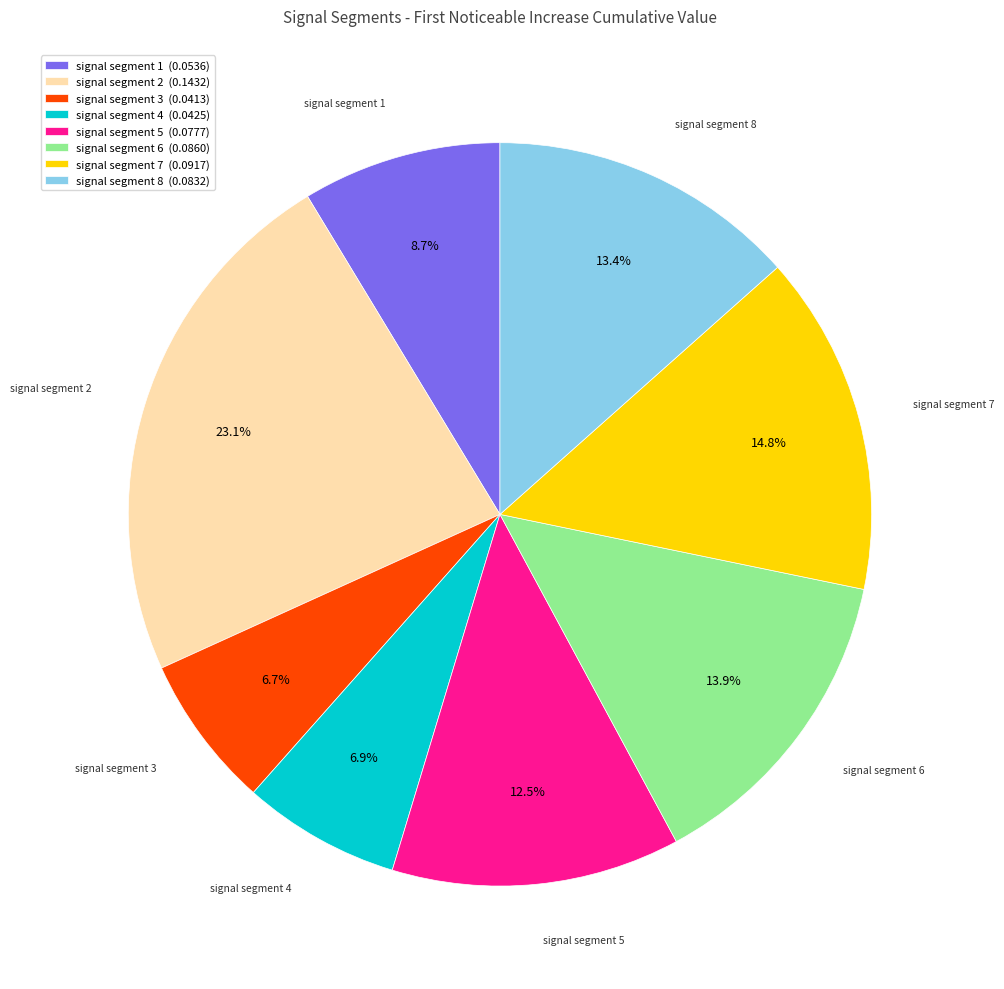

How much of the chart is everything except signal segment 1 (0.0536)?

91.3%